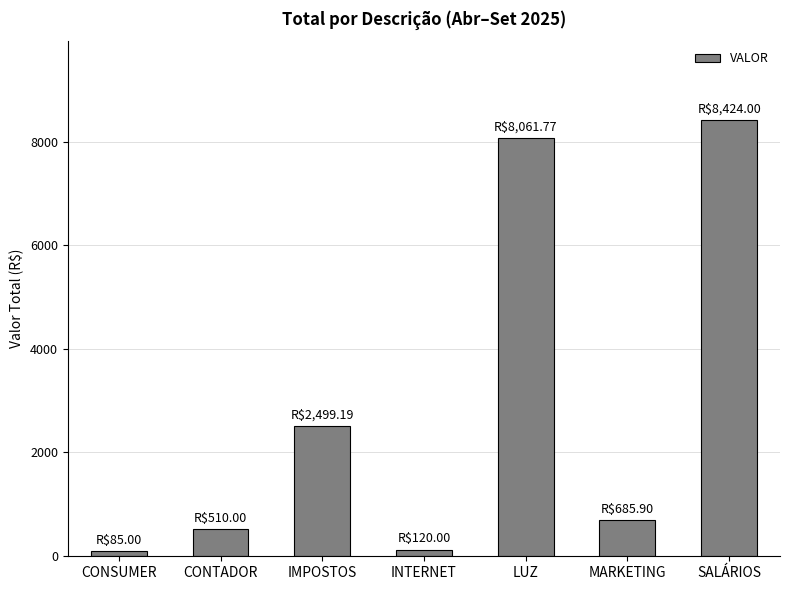

At which label is the value closest to 4254?

IMPOSTOS